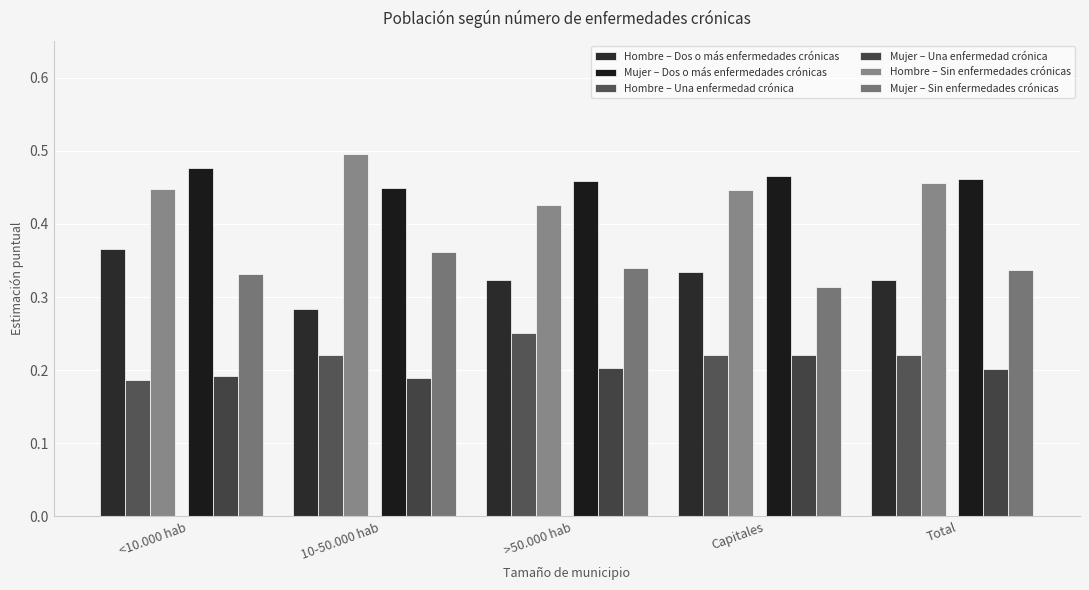

What are all the series names shown in the legend?

Hombre – Dos o más enfermedades crónicas, Mujer – Dos o más enfermedades crónicas, Hombre – Una enfermedad crónica, Mujer – Una enfermedad crónica, Hombre – Sin enfermedades crónicas, Mujer – Sin enfermedades crónicas